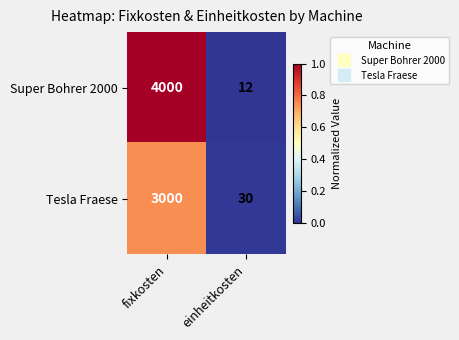

Reading left to right, extract all data points from this chart.

Super Bohrer 2000: fixkosten=4000	einheitkosten=12
Tesla Fraese: fixkosten=3000	einheitkosten=30